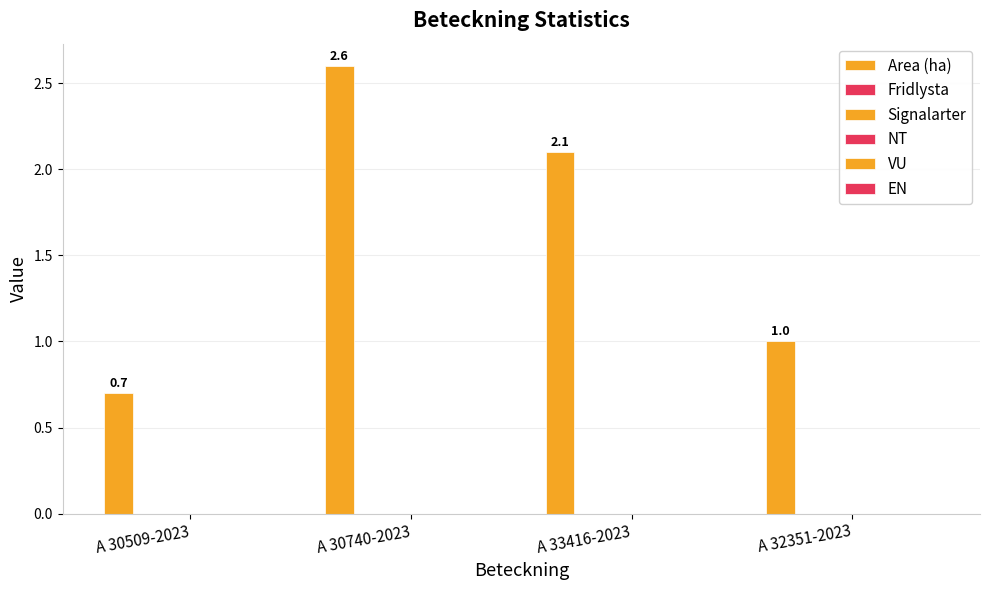

Are the bars horizontal?

No